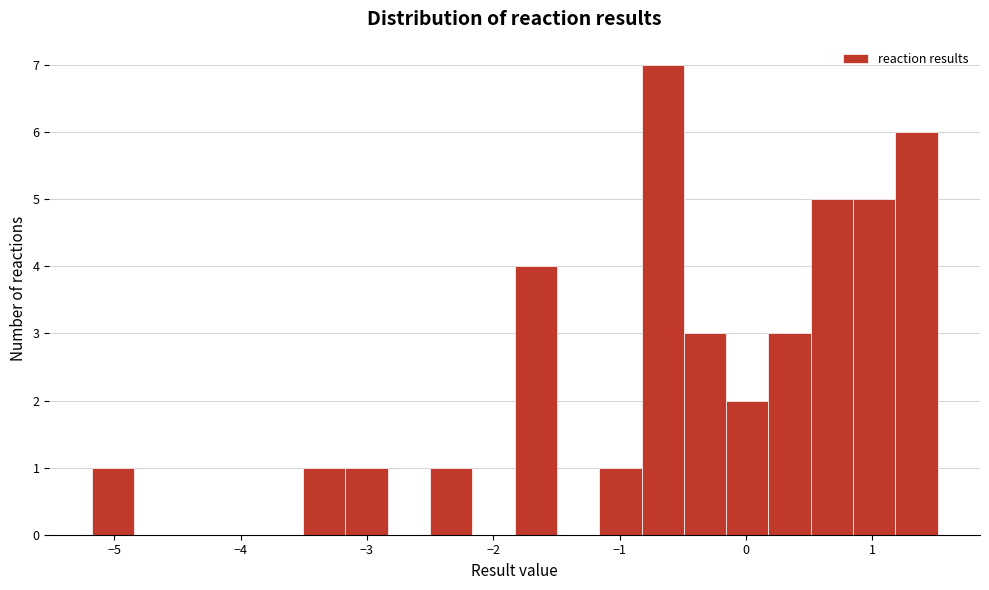

Around what value on the x-axis is the tallest bar? Give the approximate position of its centre, as read against the axis.

-0.7